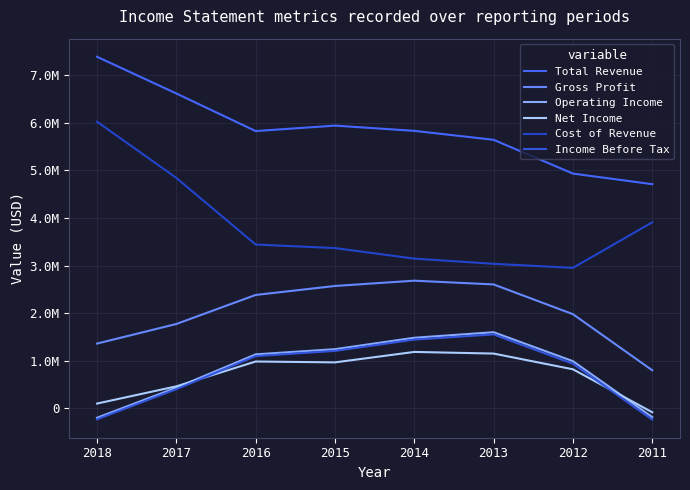

What is the difference between the highest and lowest values at 2012?

4110500